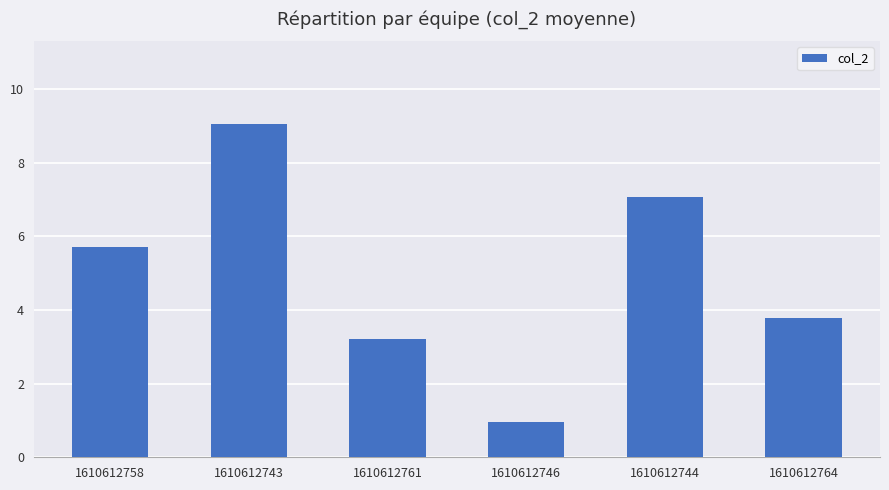

Reading left to right, transcribe all the data shown in this chart.

1610612758=5.7	1610612743=9.0	1610612761=3.2	1610612746=1.0	1610612744=7.1	1610612764=3.8